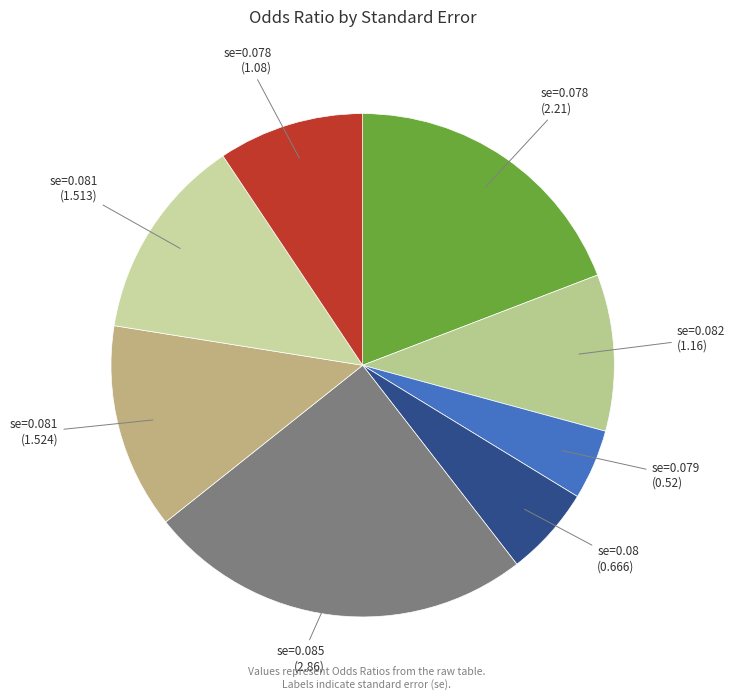

Combined, do se=0.081 (1.513) and se=0.082 (1.16) account for over 50%?

No